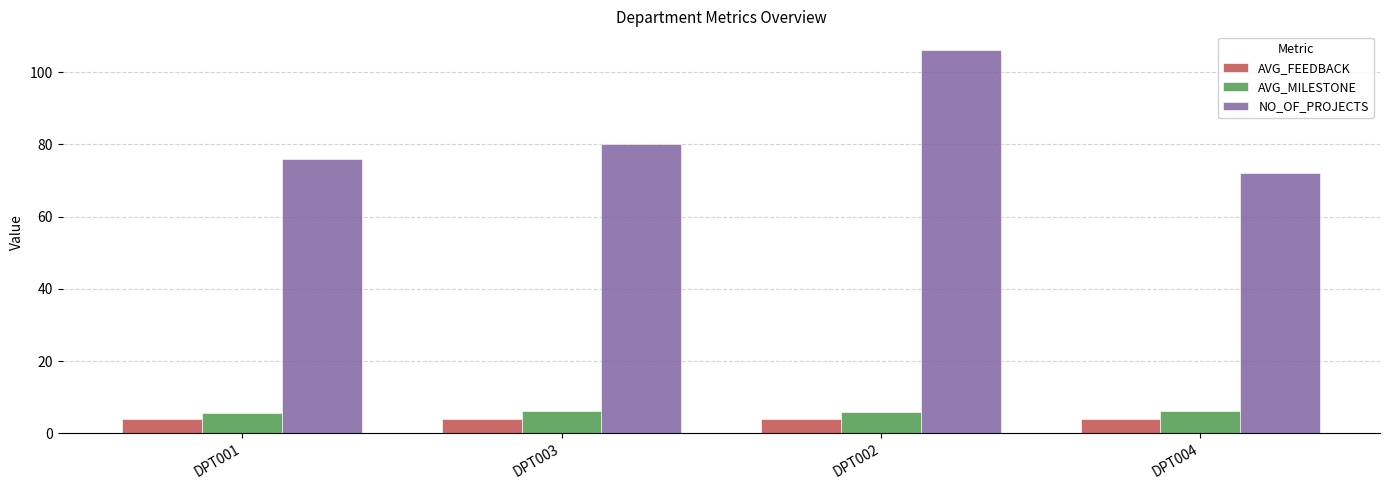

The value of NO_OF_PROJECTS at DPT001 is 76.0. True or false?

True